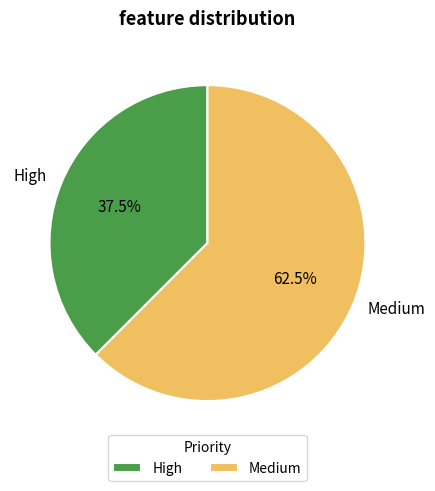

What is the smallest slice in the pie chart?

High